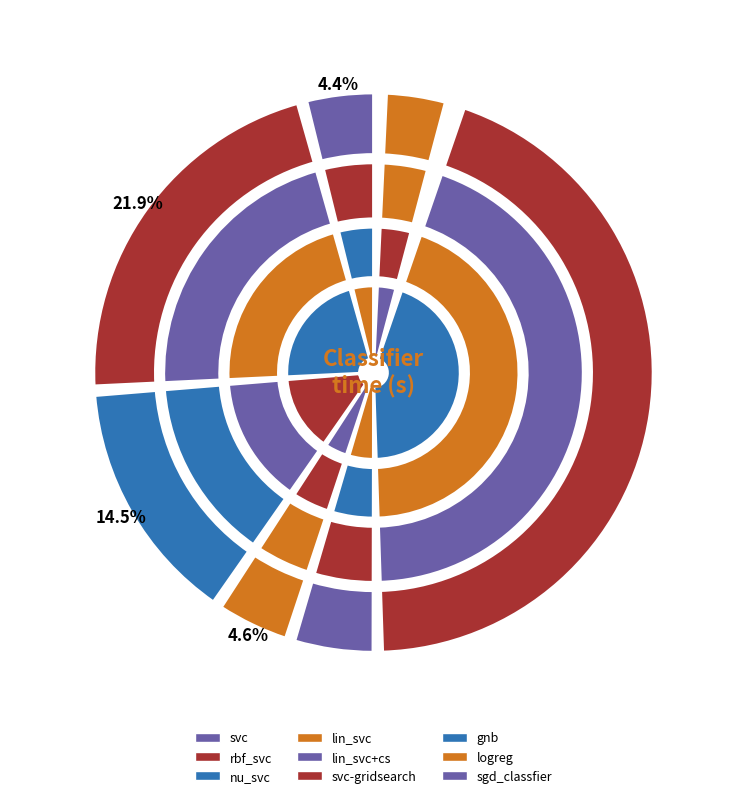

True or false: nu_svc accounts for 15% of the total.

True